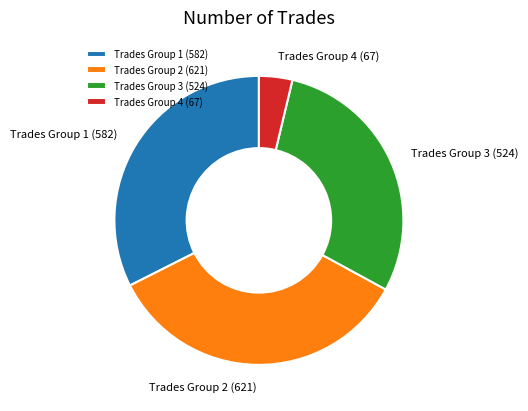

True or false: Trades Group 2 (621) accounts for 35% of the total.

True